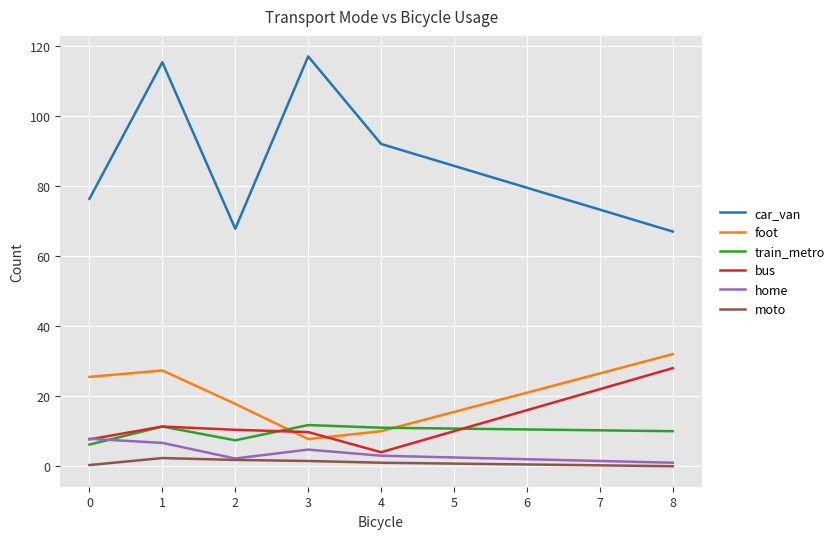

The value of foot at 0 is 12.4. True or false?

False